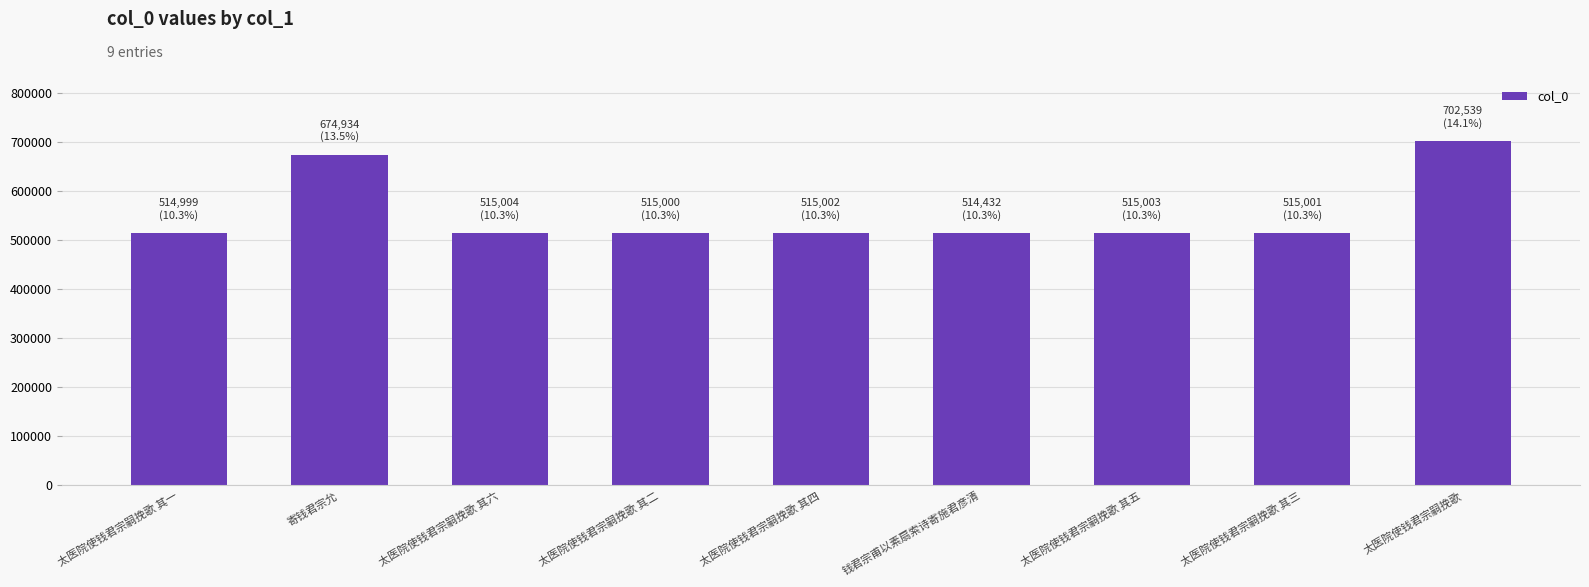

What is the average value?

553546